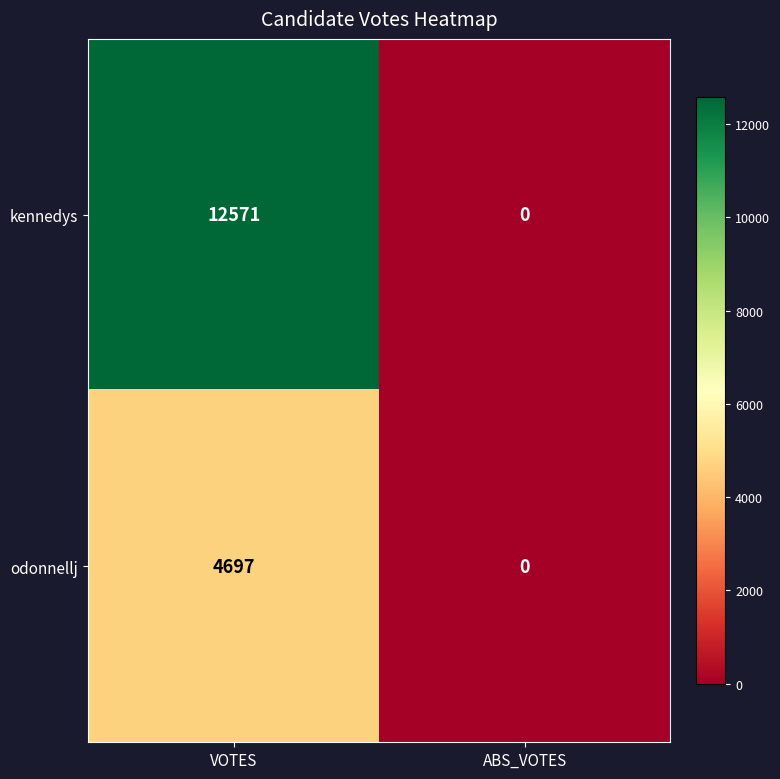

At how many categories does at least one series exceed 7240?

1